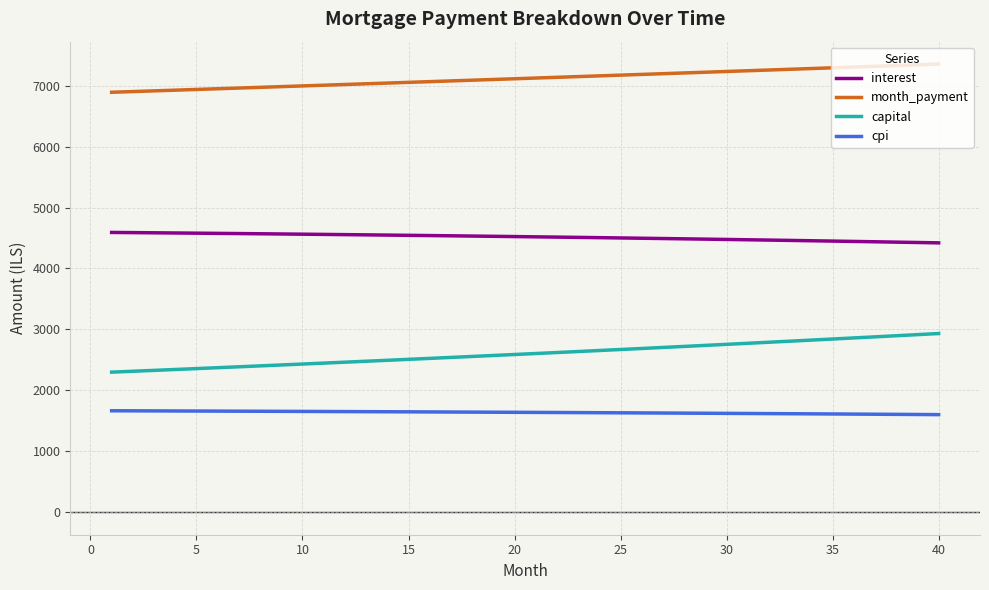

True or false: interest and month_payment cross at least once.

False